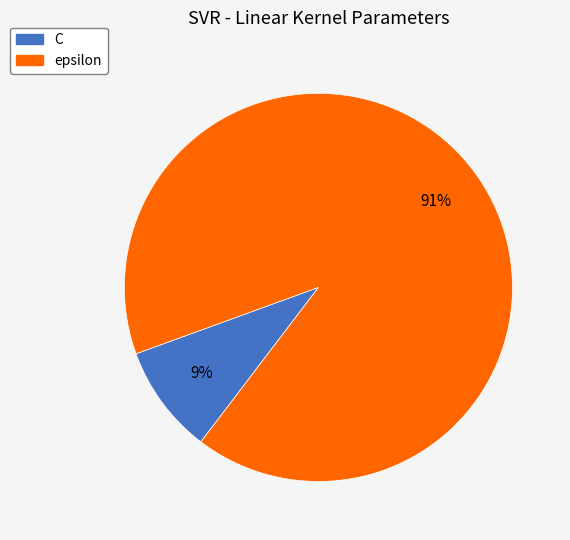

Count the number of slices in the pie.

2